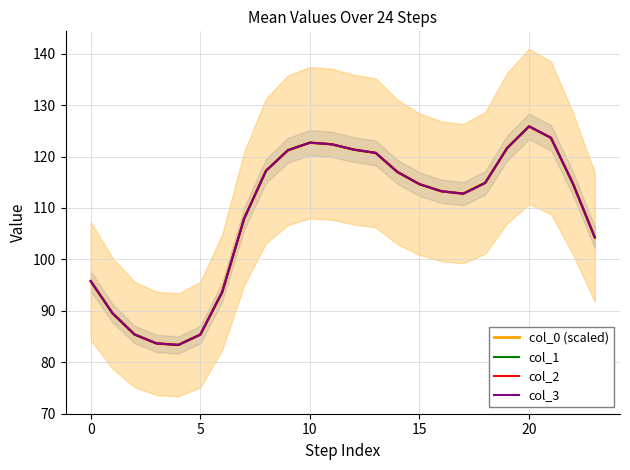

True or false: col_2 and col_3 intersect in this chart.

False